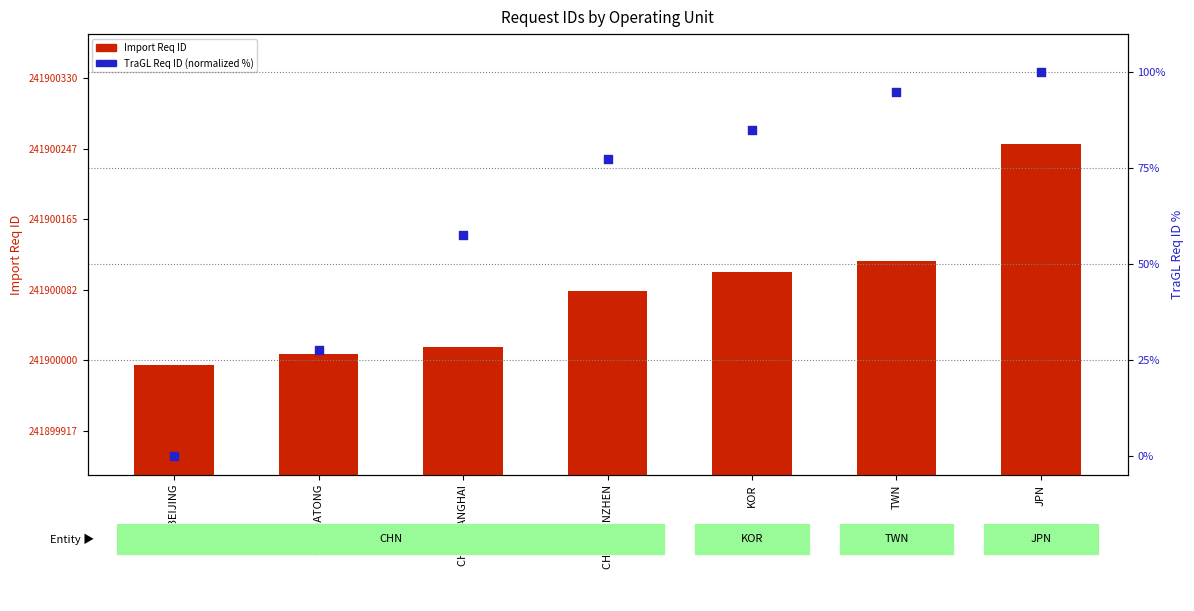

Is the value of Import Req ID at KOR greater than the value of TraGL Req ID (normalized %) at CHN BEIJING?

Yes